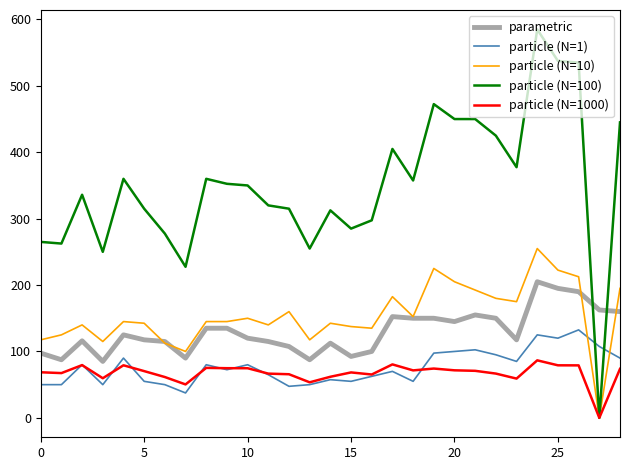

What is the maximum value shown in the chart?

585.0